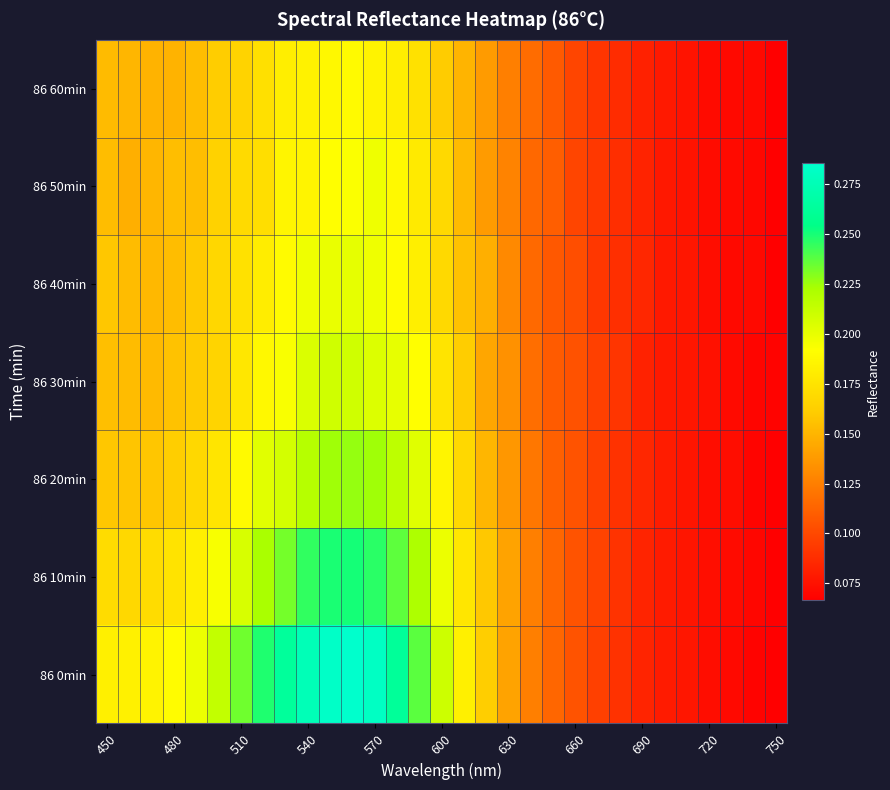

List the series in order of their peak value, highest first.

86 0min, 86 10min, 86 20min, 86 30min, 86 40min, 86 50min, 86 60min